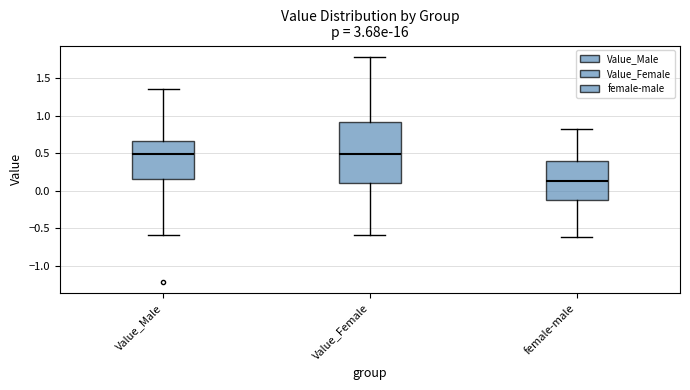

Comparing the boxes themselves (not the whiskers), which one is the tallest?

Value_Female